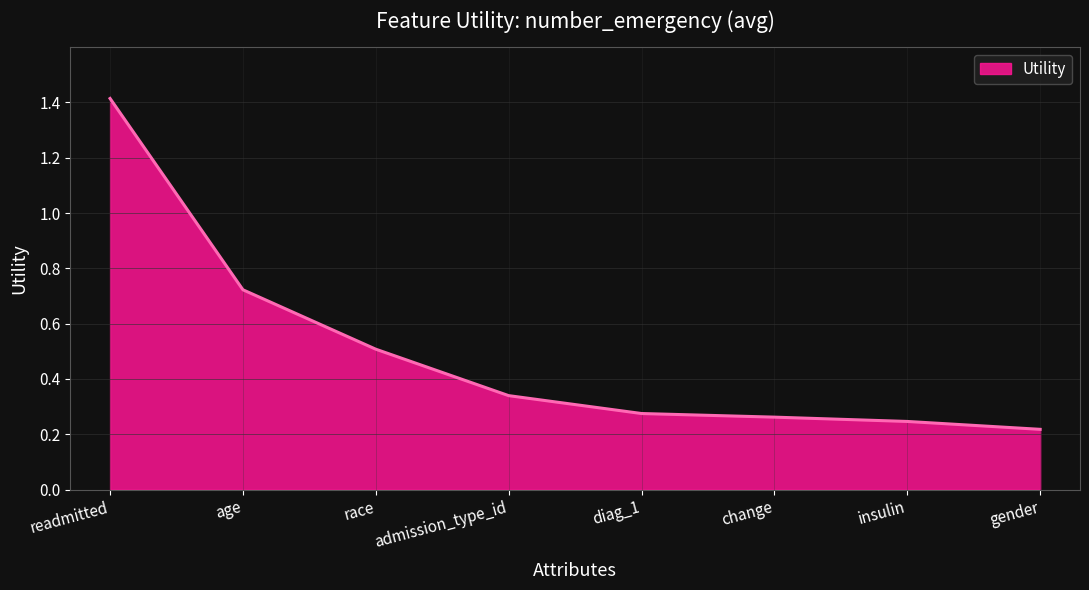

What is the difference between the maximum and second lowest values?

1.2